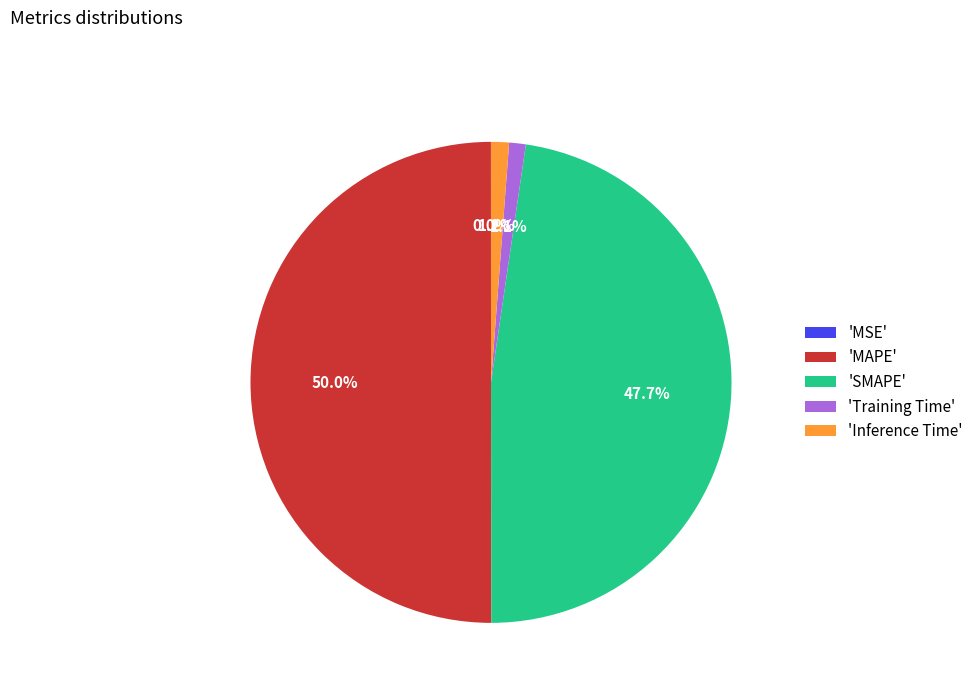

Which slice is the largest?

'MAPE'